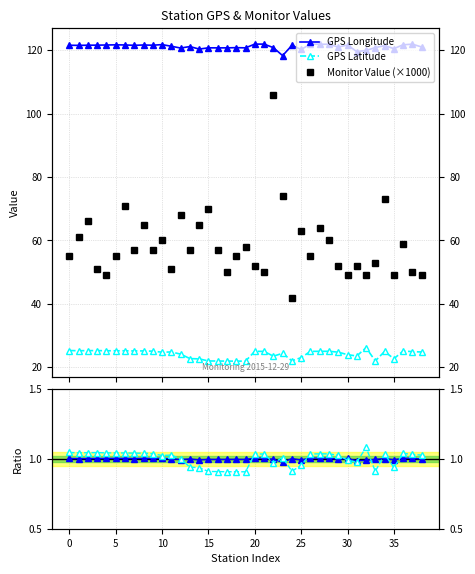

Is the value of Lon ratio at 36 greater than the value of GPS Latitude at 25?

No